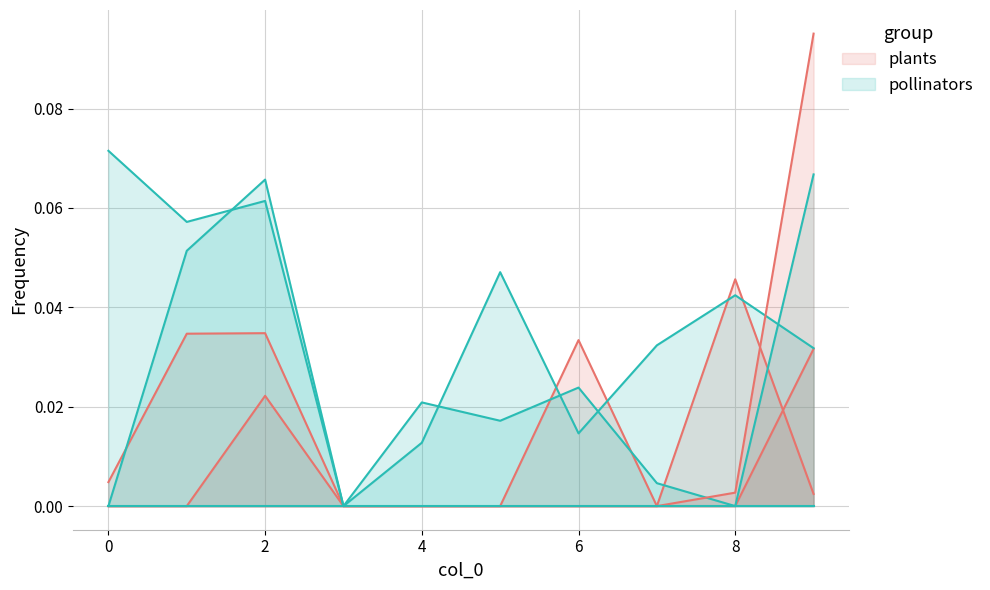

How many values in pollinators are above zero?

9